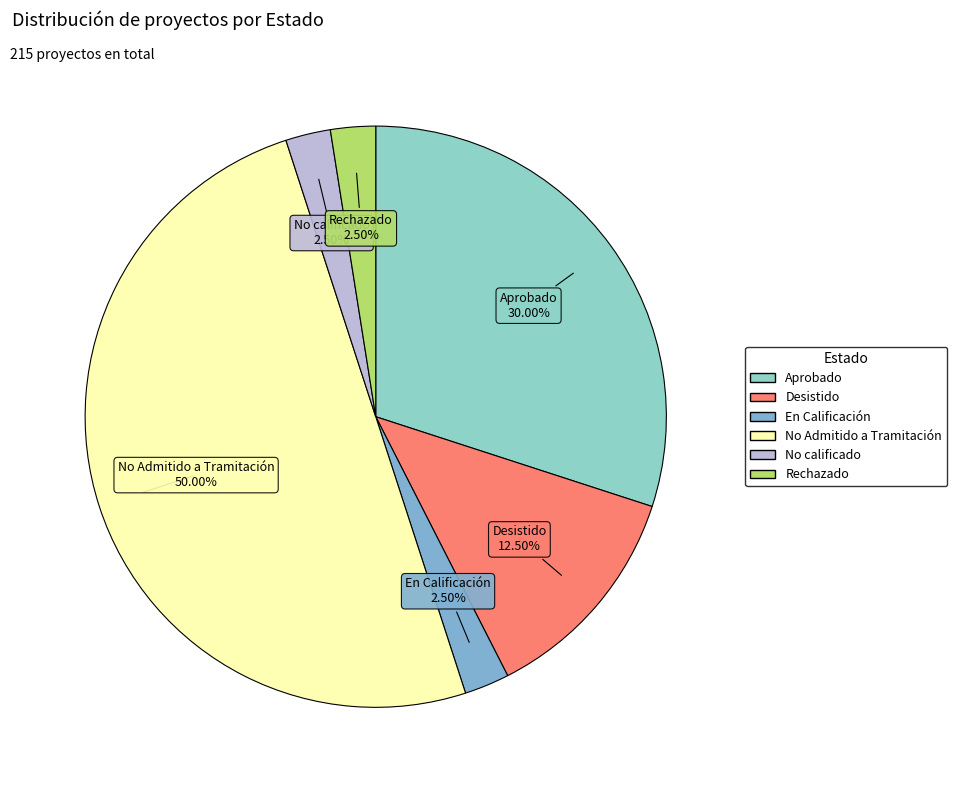

Is it true that Rechazado is 17% of the pie?

False